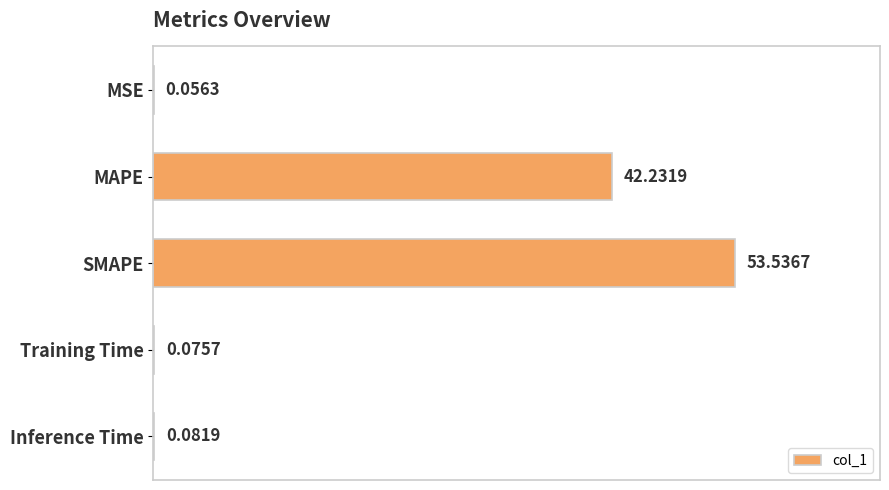

What is the sum of all values?

96.0